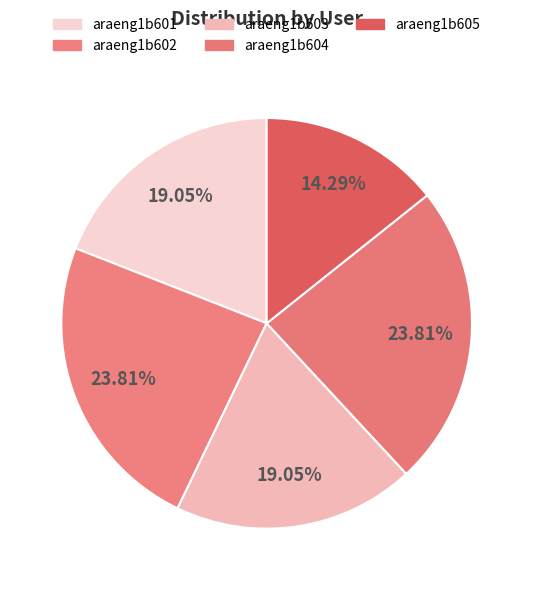

To the nearest percent, what percentage of the pie is araeng1b605?

14%